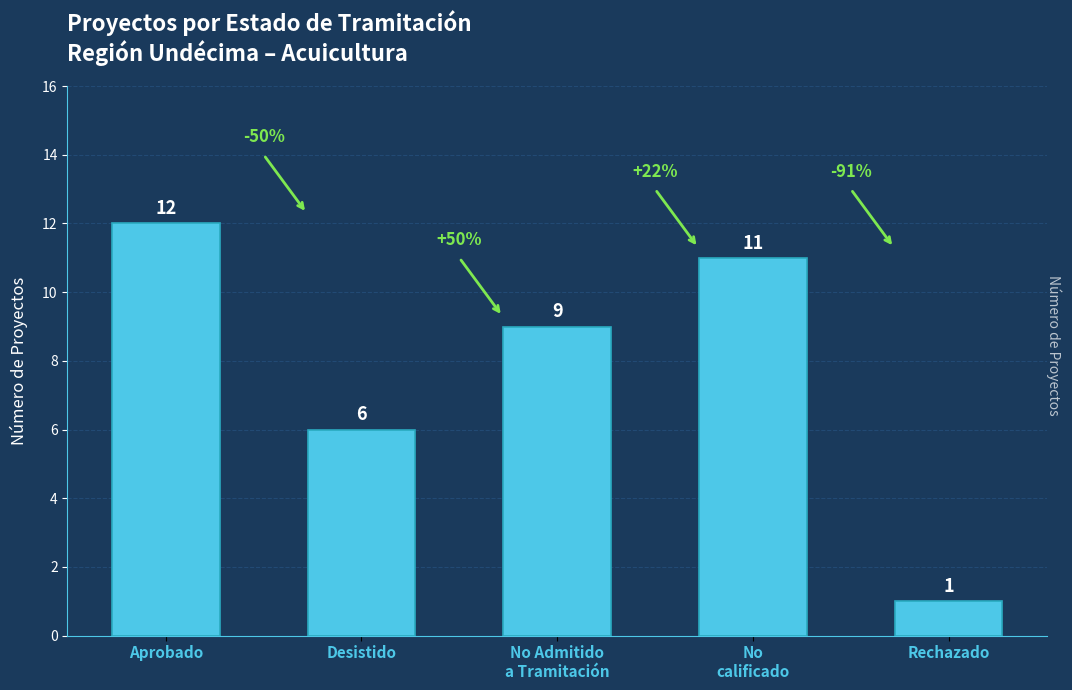

What is the label of the 2nd bar from the left?

Desistido